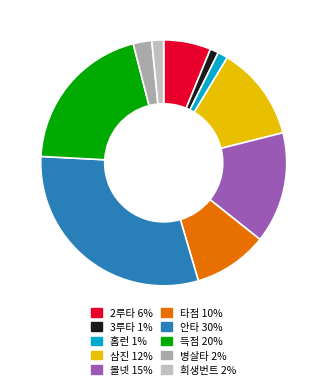

To the nearest percent, what is the combined percentage of 홈런 and 타점?

11%